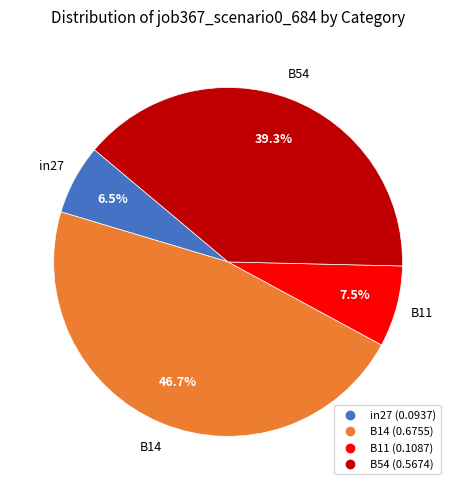

Is there a majority slice in this chart?

No